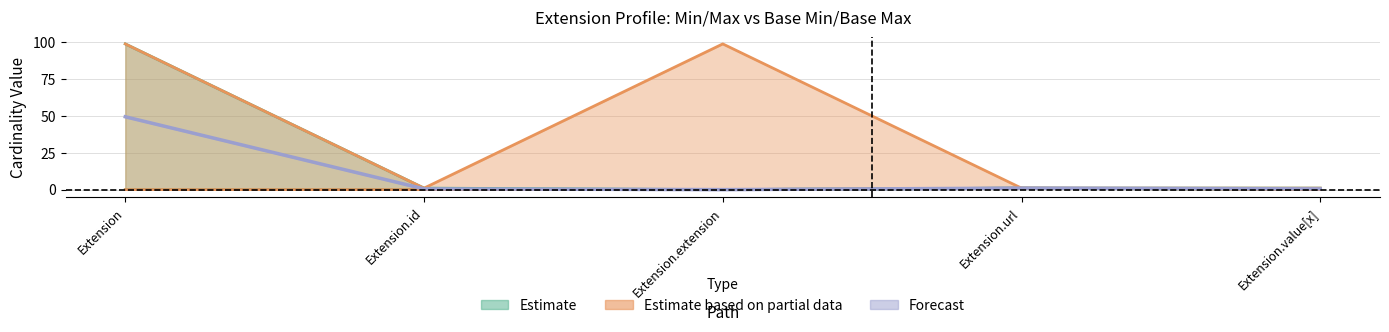

True or false: Base Max_numeric and Base Min intersect in this chart.

False